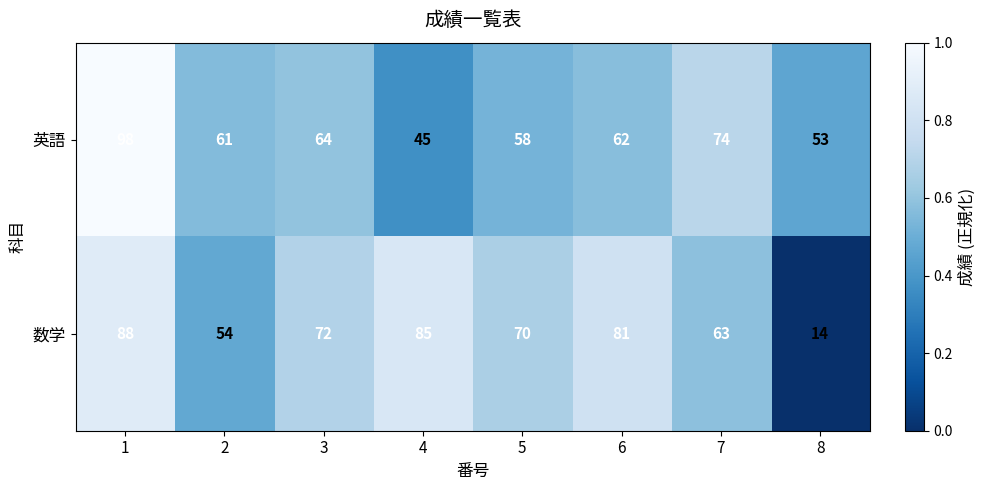

Is it true that 数学 equals 107 at 7?

False